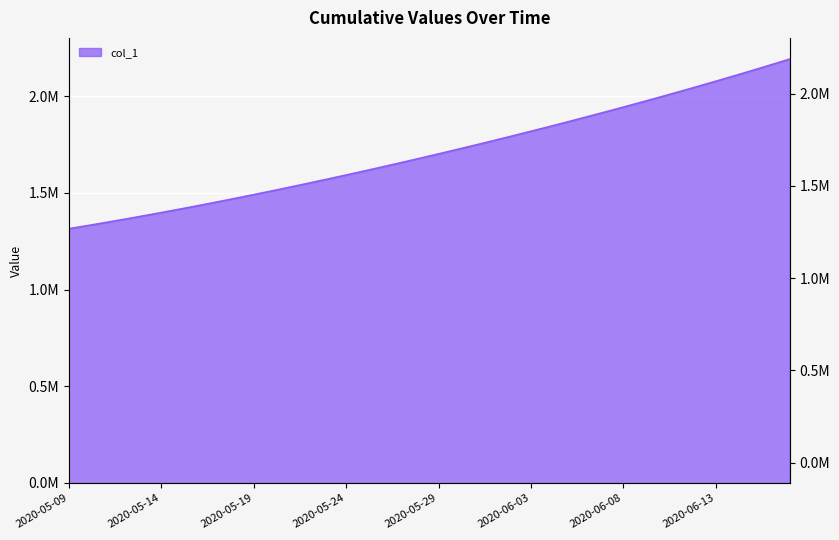

Count the number of data series in this chart.

1